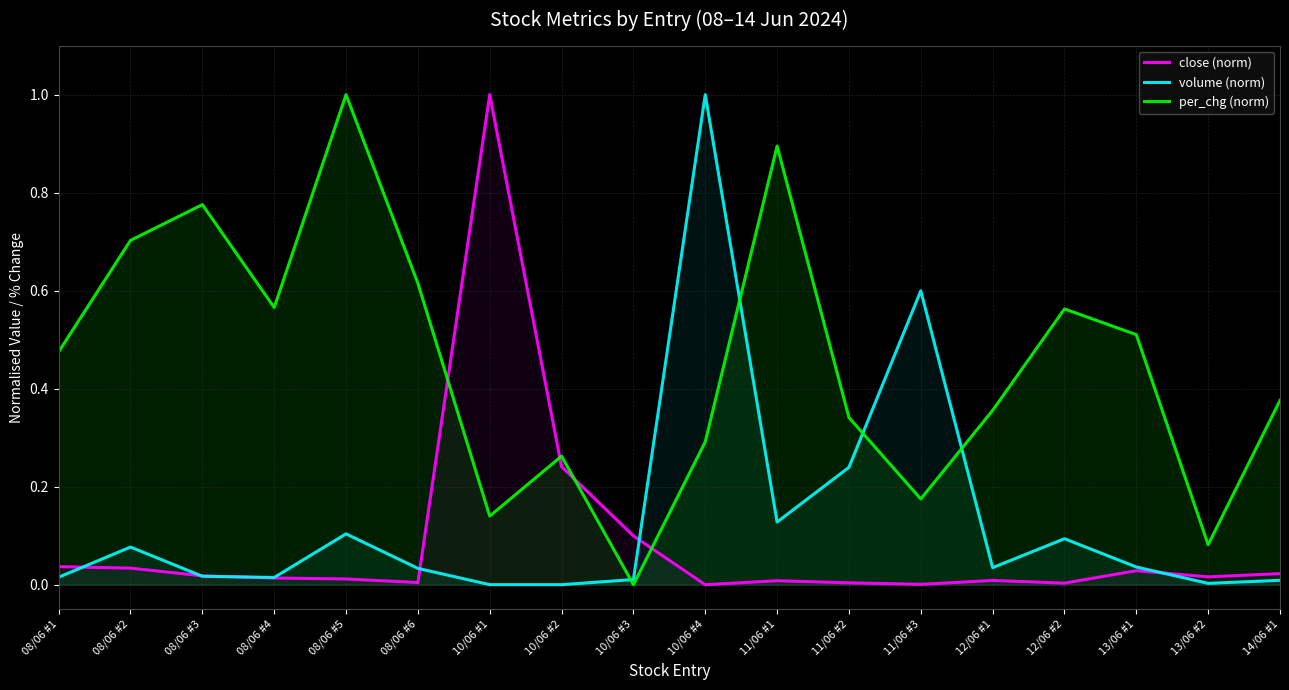

What position from the left is 13/06 #1?

16